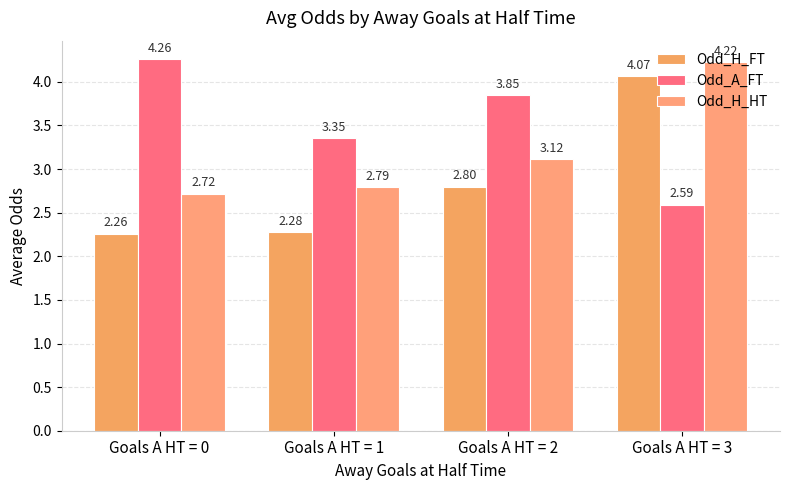

What is the difference between the maximum and second lowest values in the Odd_H_FT series?

1.8